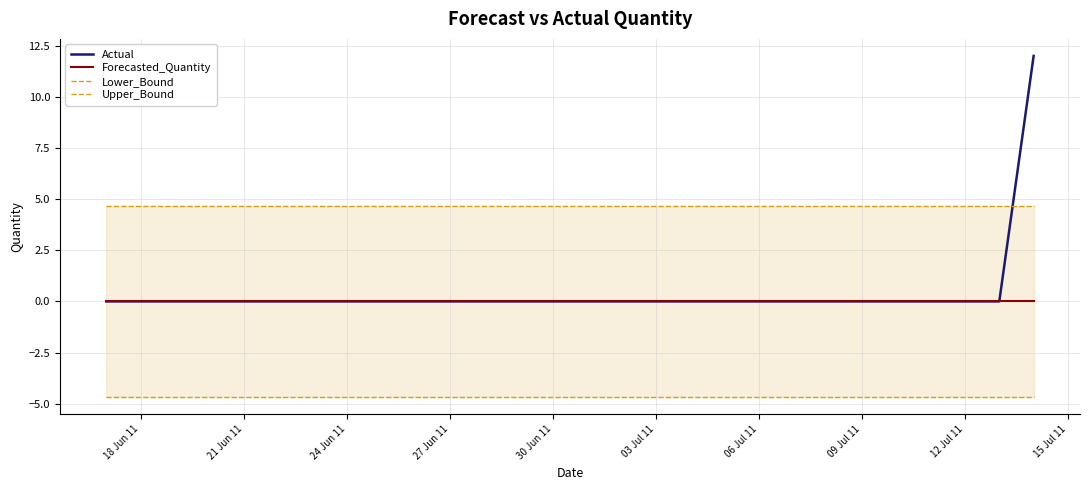

What is the sum of all Upper_Bound values?

130.6